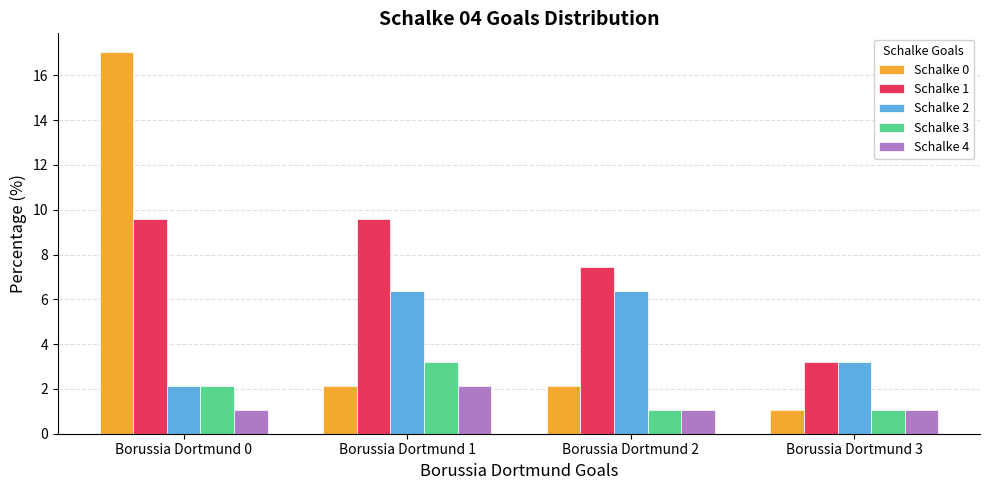

What is the difference between the highest and lowest values at Borussia Dortmund 1?

7.4